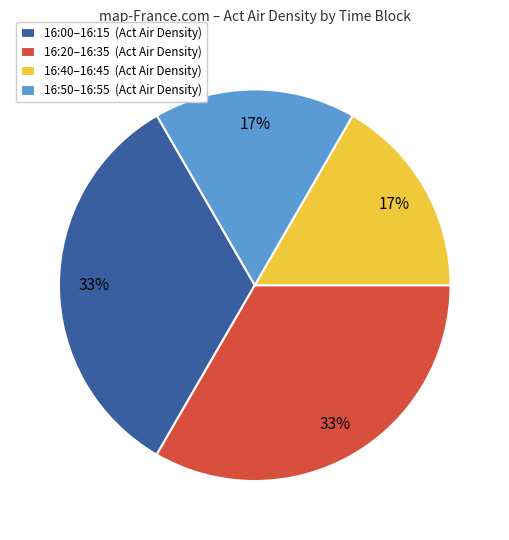

To the nearest percent, what portion does 16:00–16:15 (Act Air Density) represent?

33%